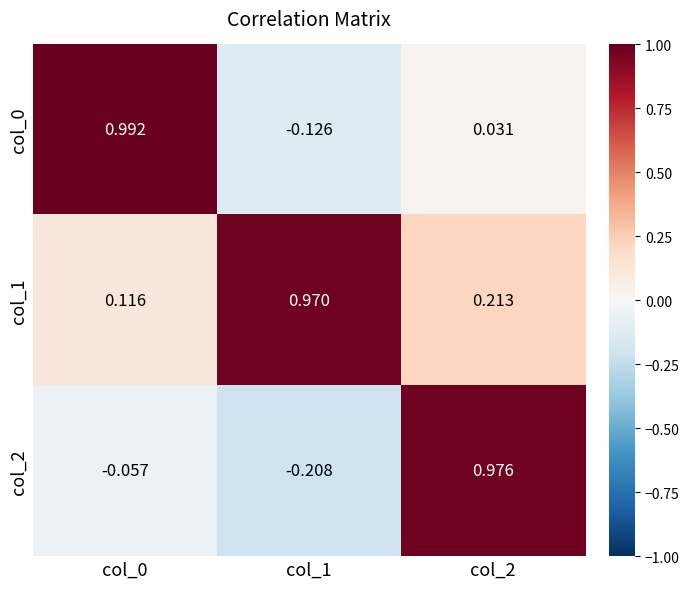

Is the value of col_0 at col_2 greater than the value of col_2 at col_1?

Yes